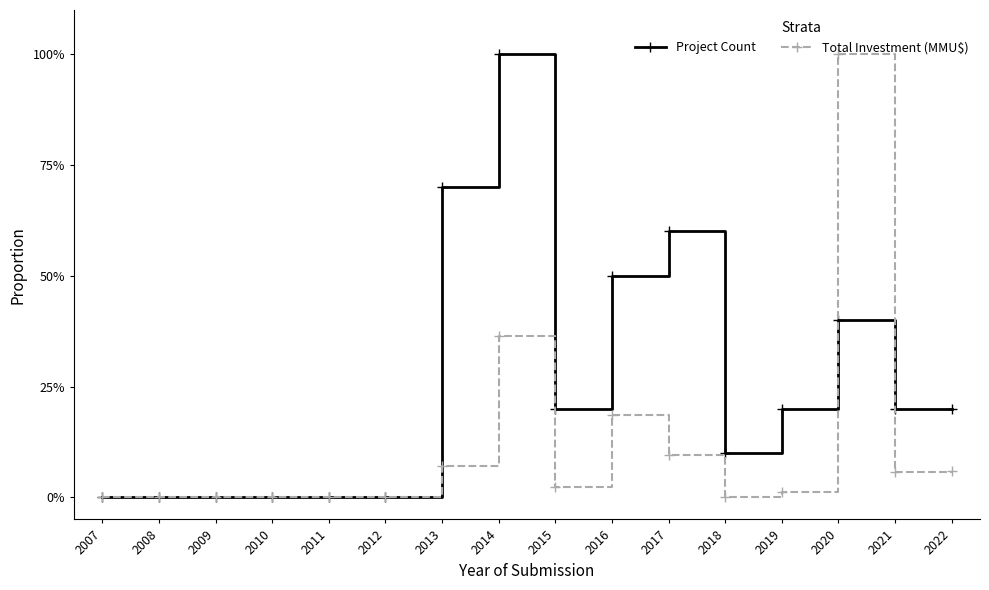

Does the chart have visible grid lines?

No